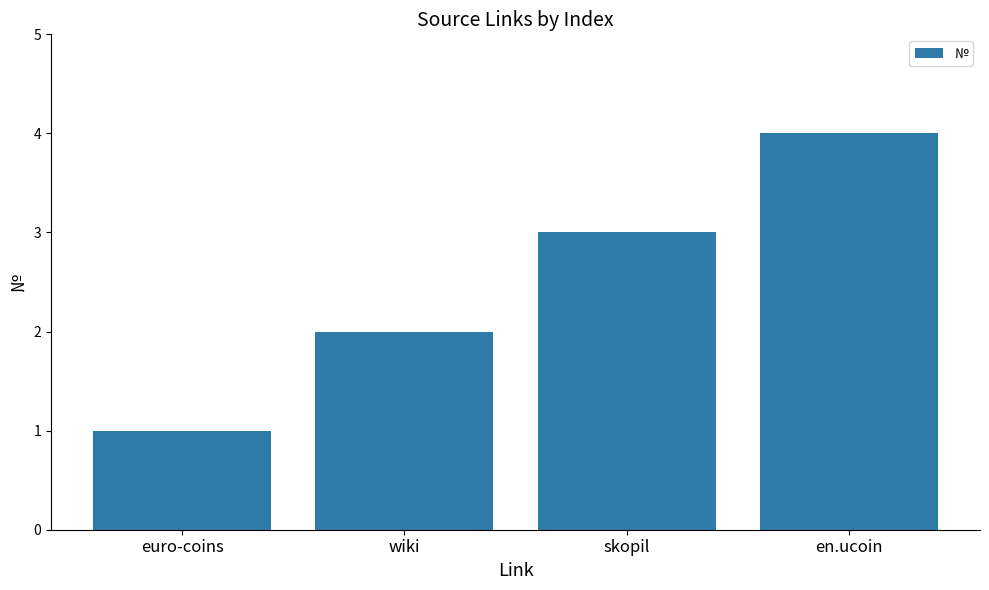

Which has a higher value, wiki or skopil?

skopil